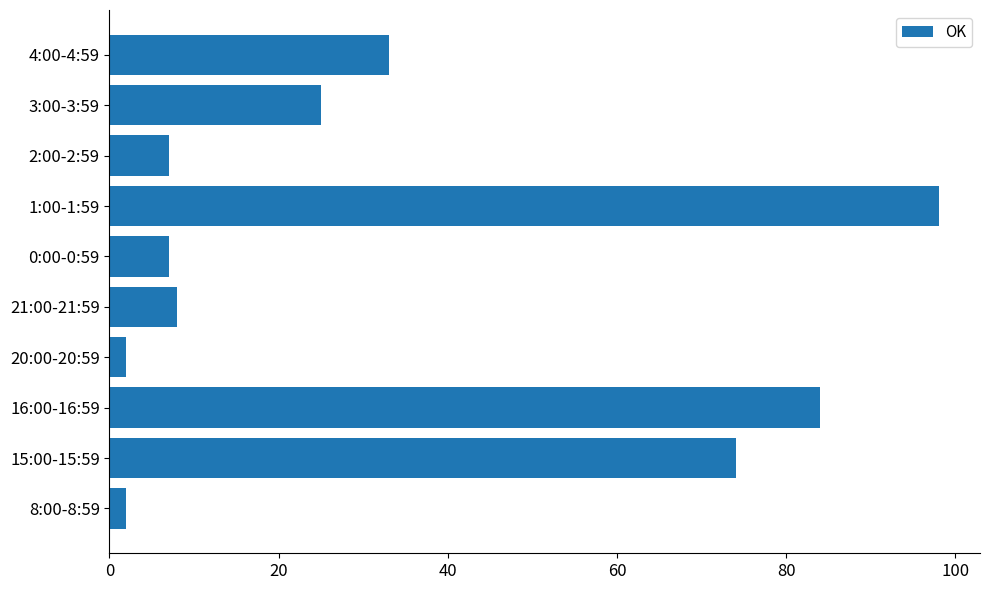

Where is the data nearest to the value 50?

4:00-4:59